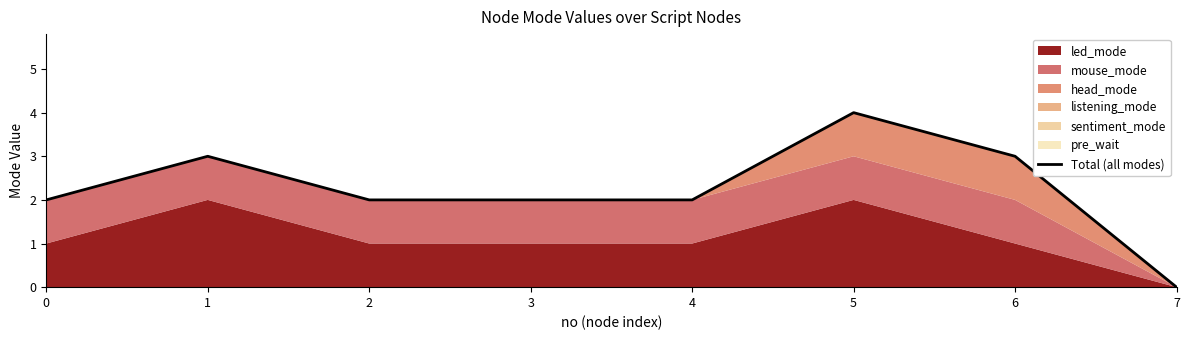

How many points are higher than both their immediate neighbors (excluding endpoints)?

2